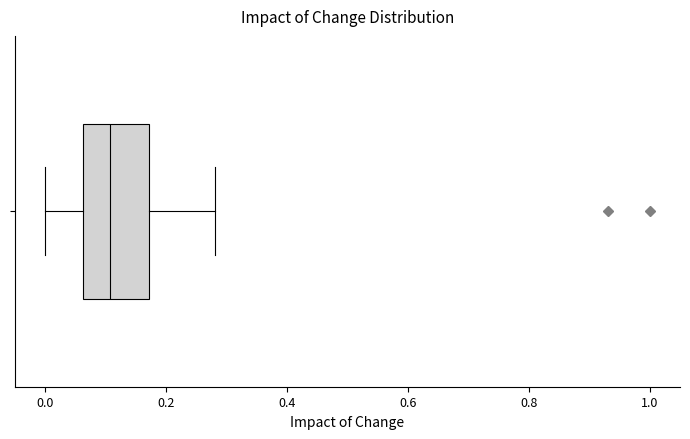

Read this box plot against the x-axis: the position of the median line, the range covered by the box, and the ends of both whiskers. The values are not printed on the chart, so give them approximately, as read against the axis.

median 0.10, box 0.06 to 0.18, whiskers 0.00 to 0.28